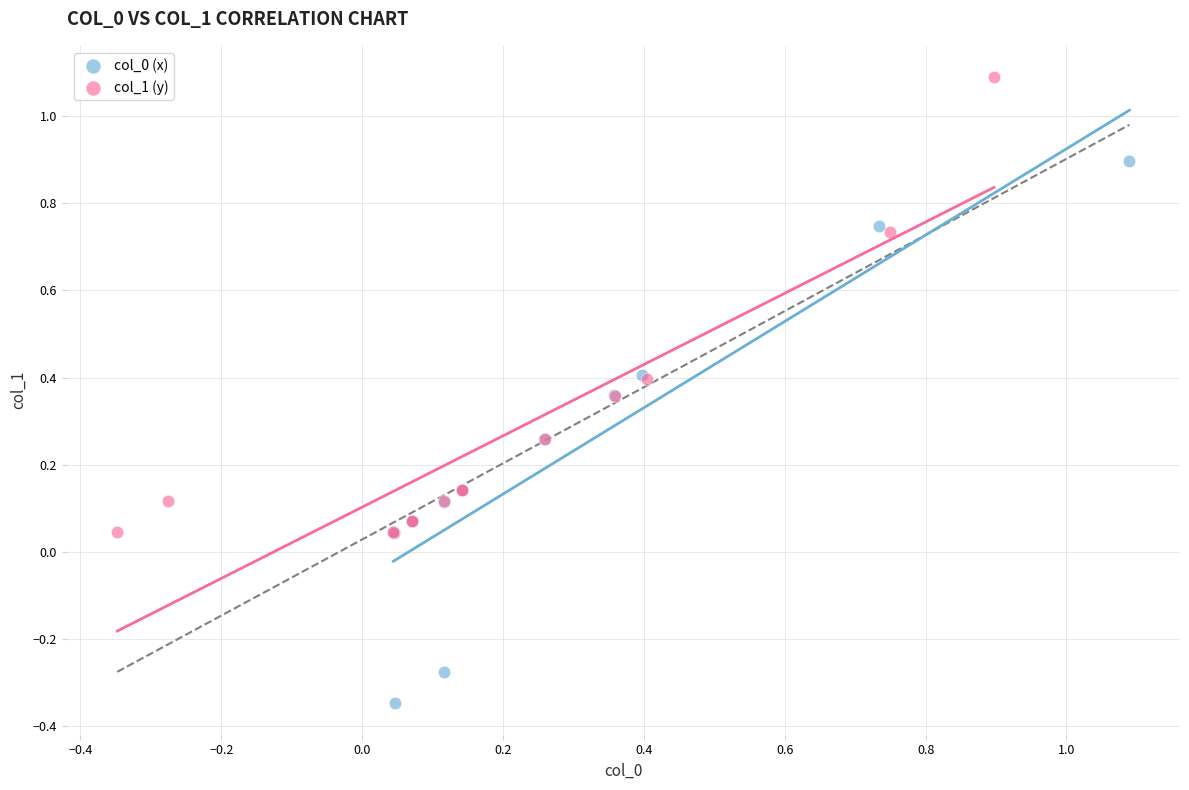

Which series contains the highest Y value?

col_1 (y)